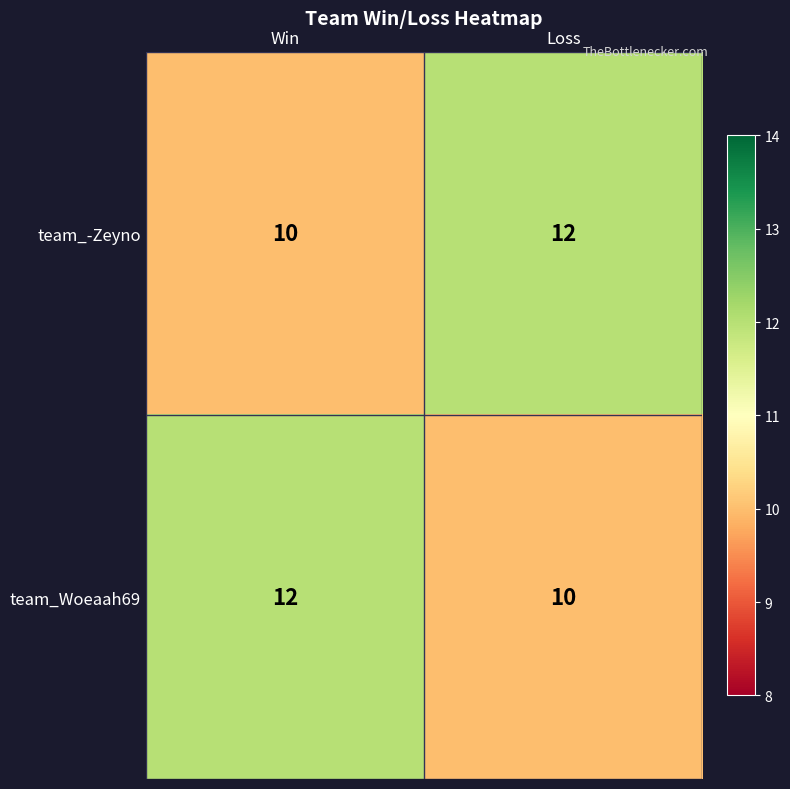

Rank the series at Loss from highest to lowest value.

team_-Zeyno, team_Woeaah69